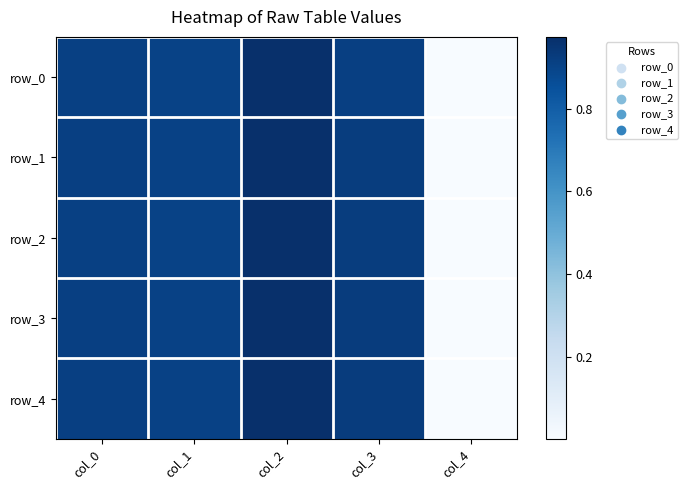

Which category has the highest value in the row_2 series?

col_2